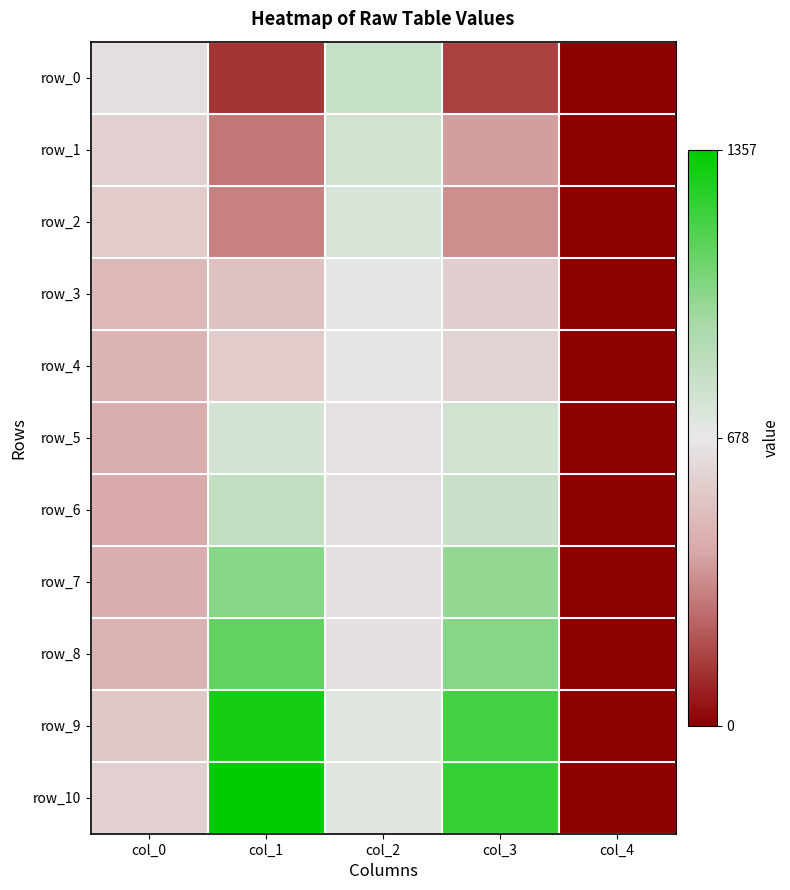

How many row_6 values are between 0 and 1?

5